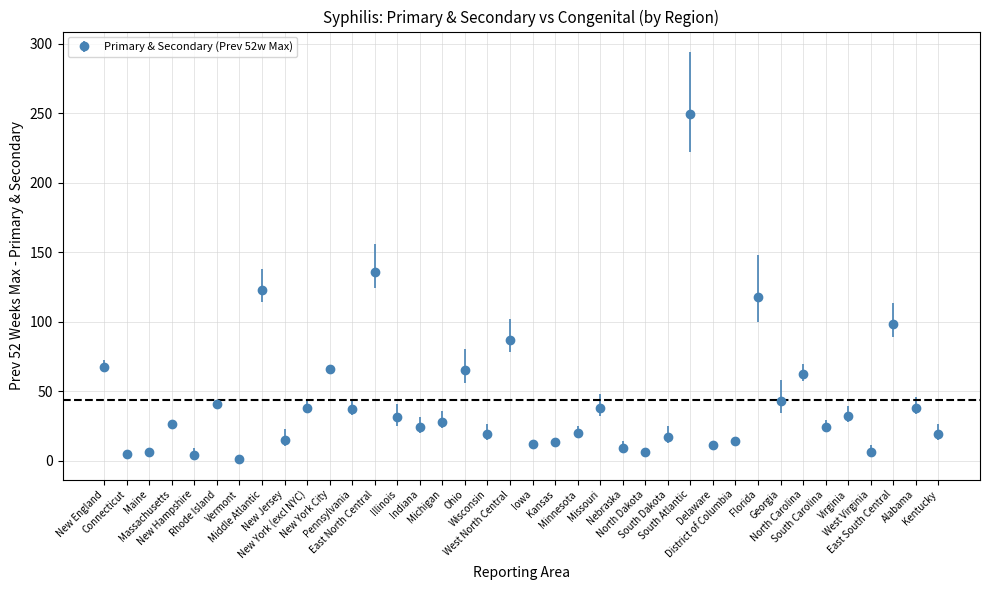

What is the sum of all values?

1648